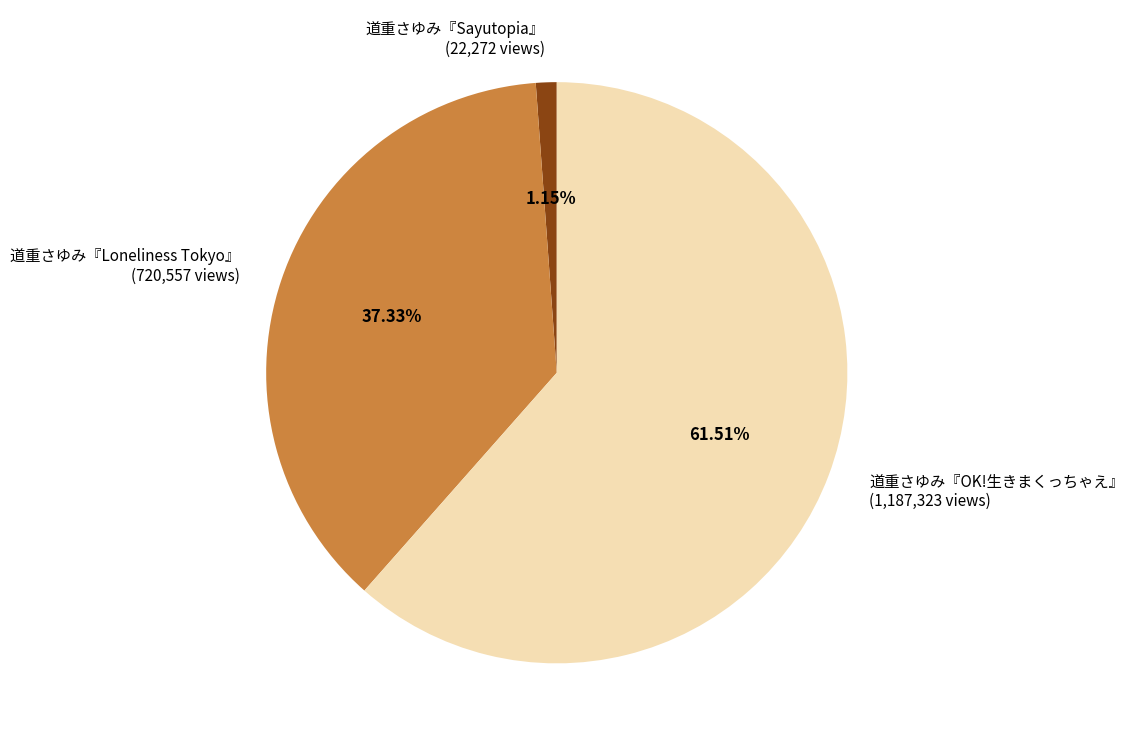

To the nearest percent, what is the average slice percentage?

33%